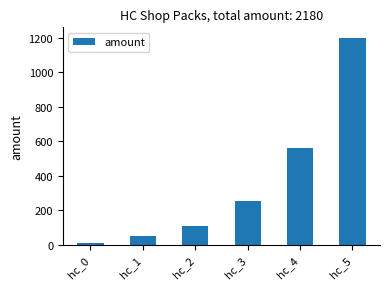

What is the change in value from hc_3 to hc_5?

+950